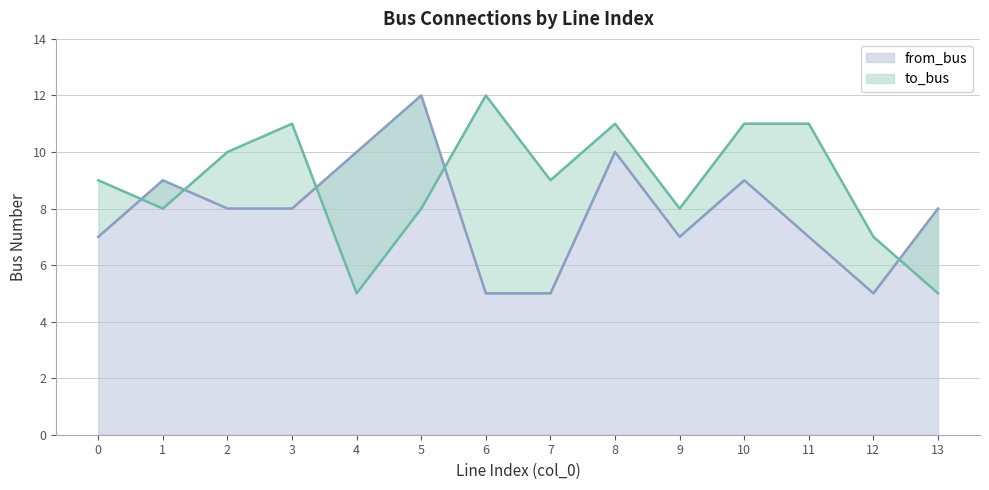

Between which two adjacent categories do from_bus and to_bus first intersect?

0 and 1